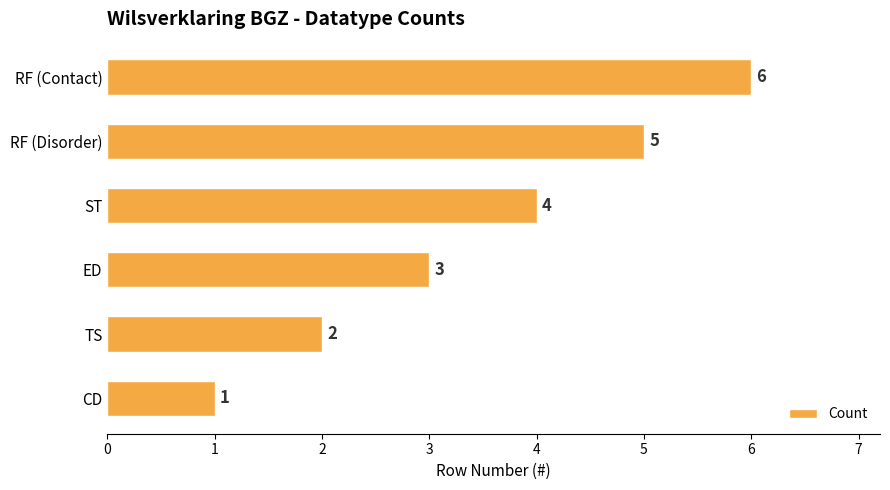

What is the difference between the maximum and second lowest values?

4